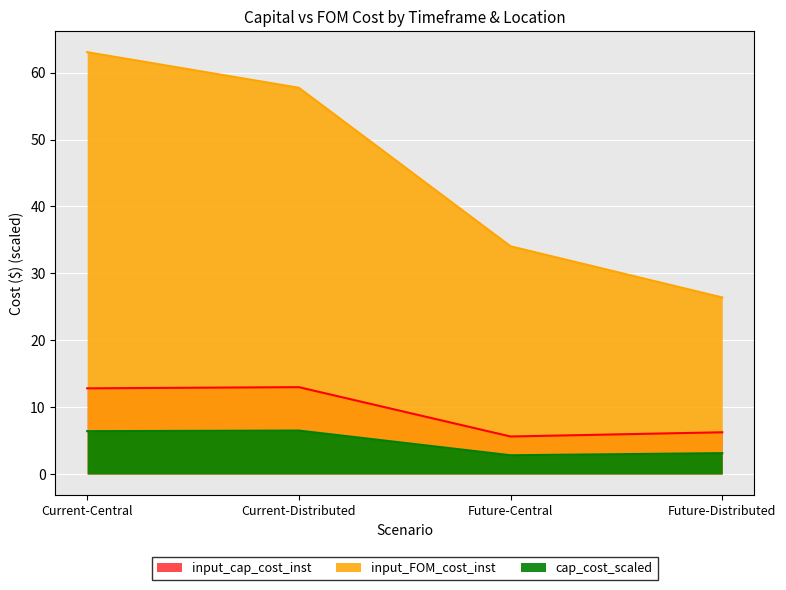

How many values in the input_cap_cost_inst series are below 12?

2